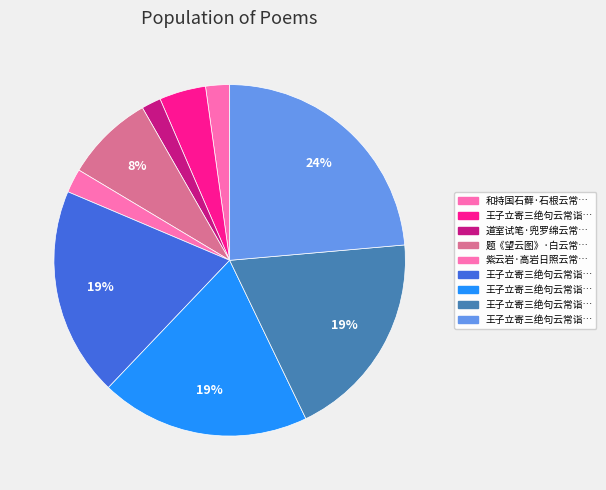

Is there any slice that represents more than half of the pie?

No